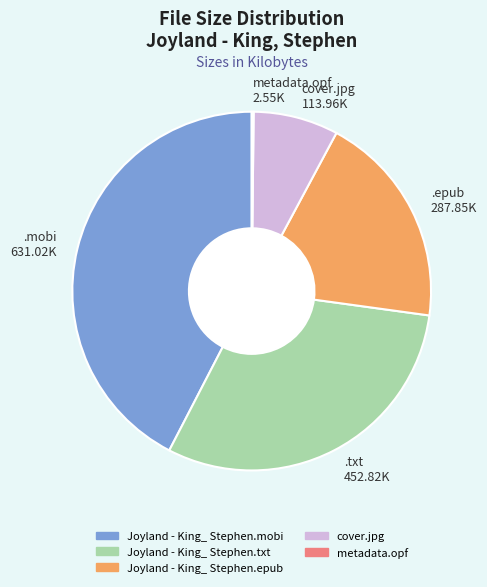

What is the ratio of the value at .epub 287.85K to the value at cover.jpg 113.96K?

2.5